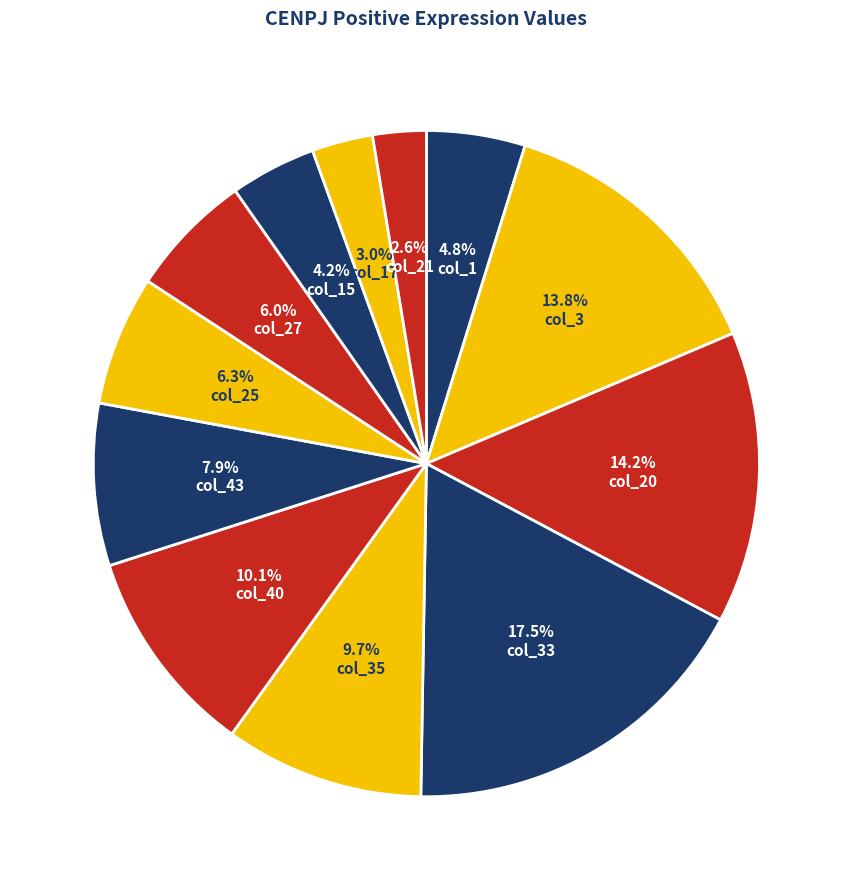

What is the largest slice in the pie chart?

col_33